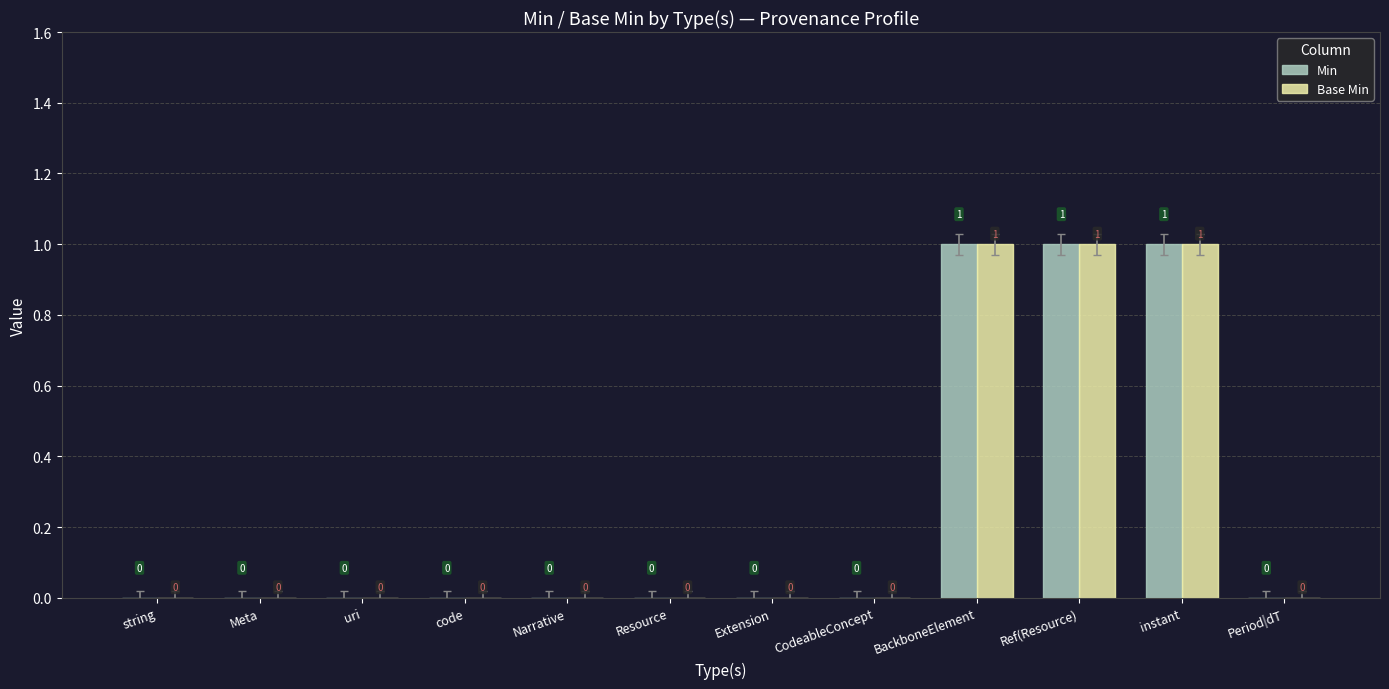

What is the sum of all Min values?

3